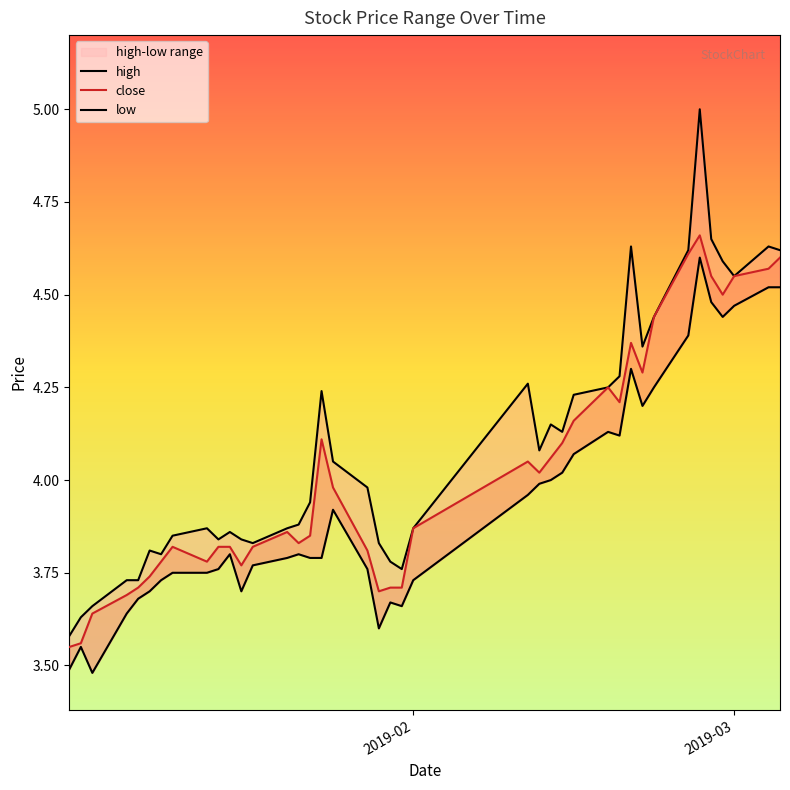

Between 2019-01-03 and 2019-01-31, which series saw the biggest shift?

close